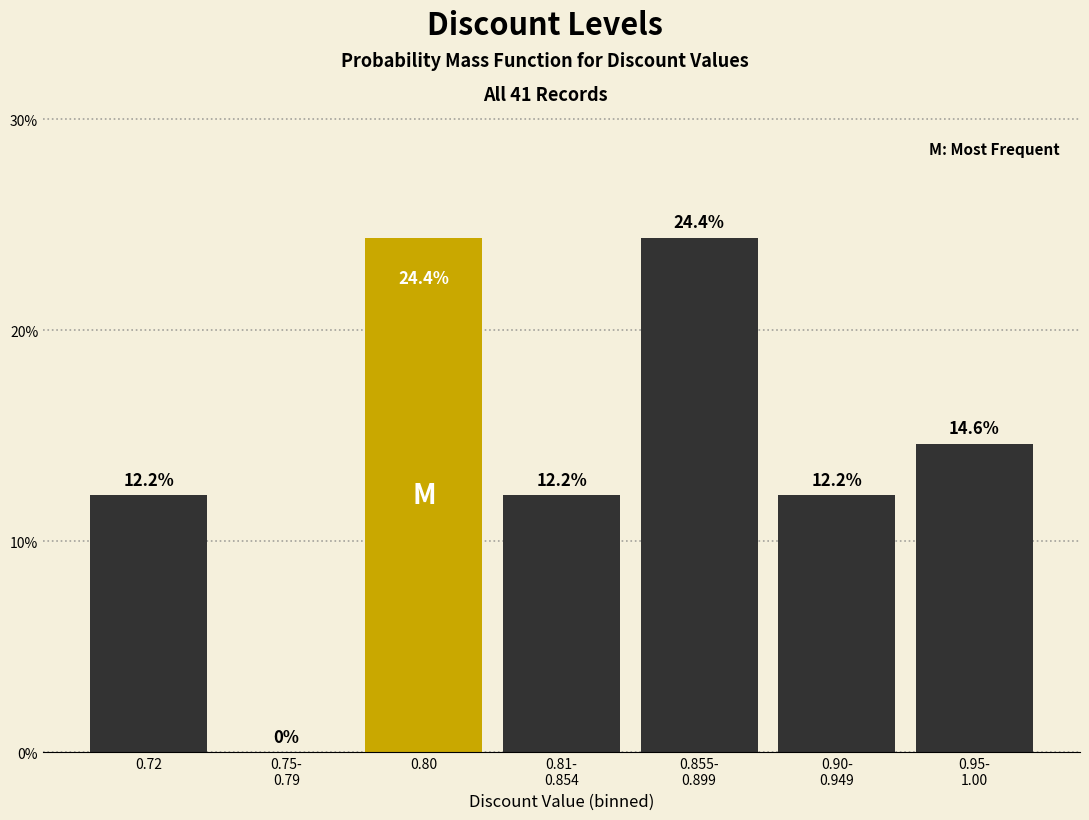

The chart shows a value of 12.2 at 0.72. True or false?

True